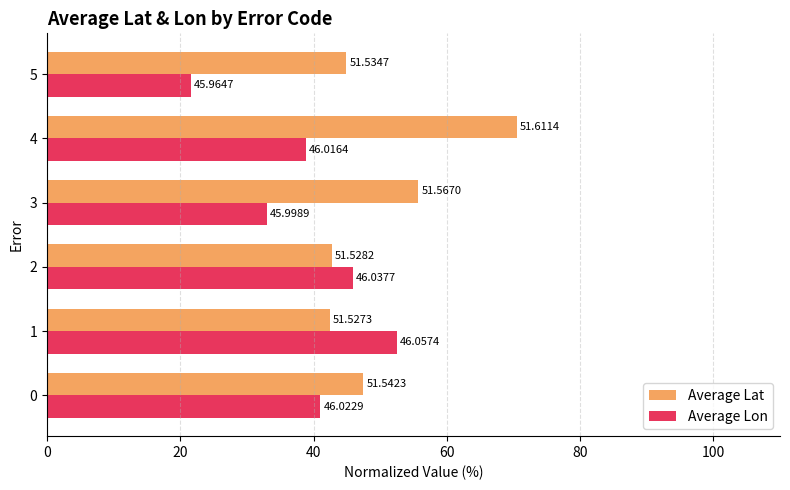

List the labels in order of Average Lat value, largest first.

4, 3, 0, 5, 2, 1